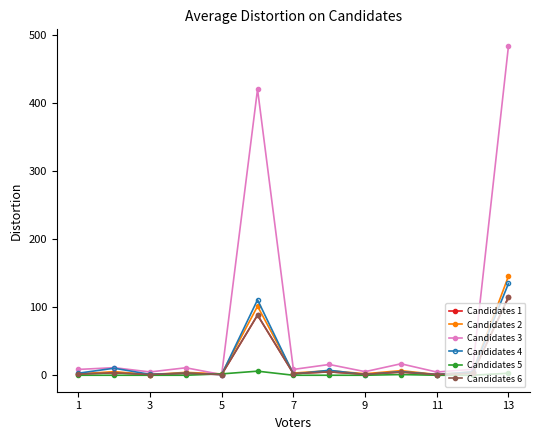

True or false: Candidates 2 has more than 1 interior local peaks.

True